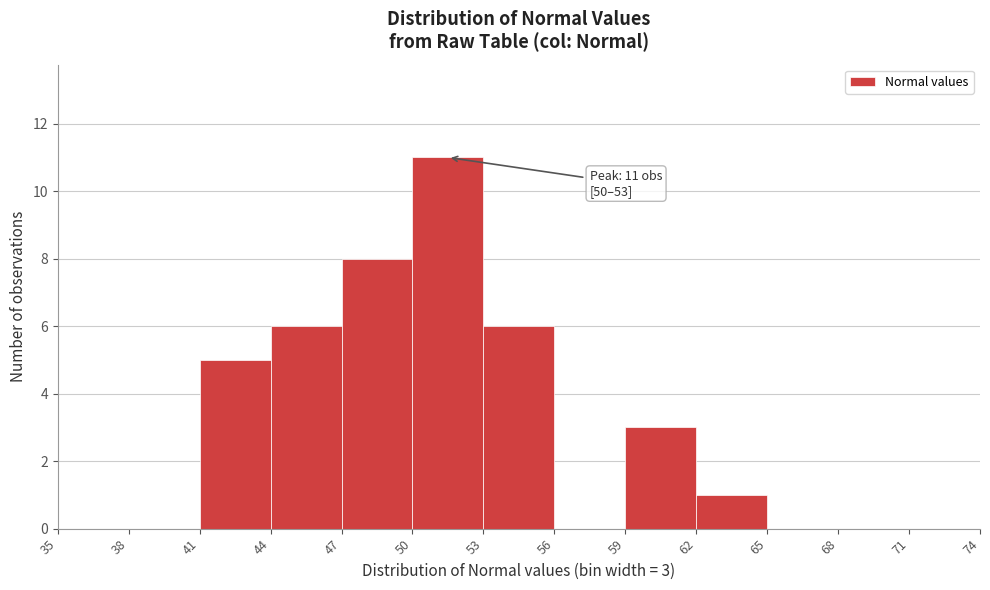

Which range on the x-axis has the tallest bar?

50 to 53